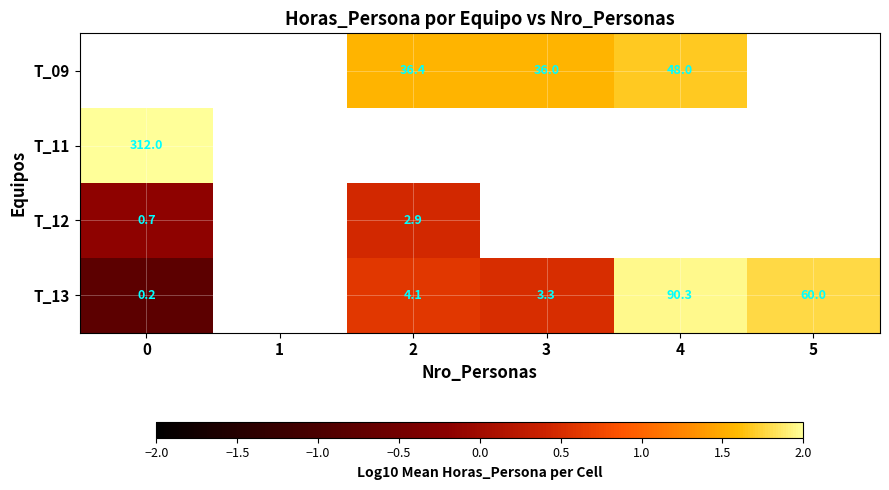

How many positive values does the T_11 series have?

1